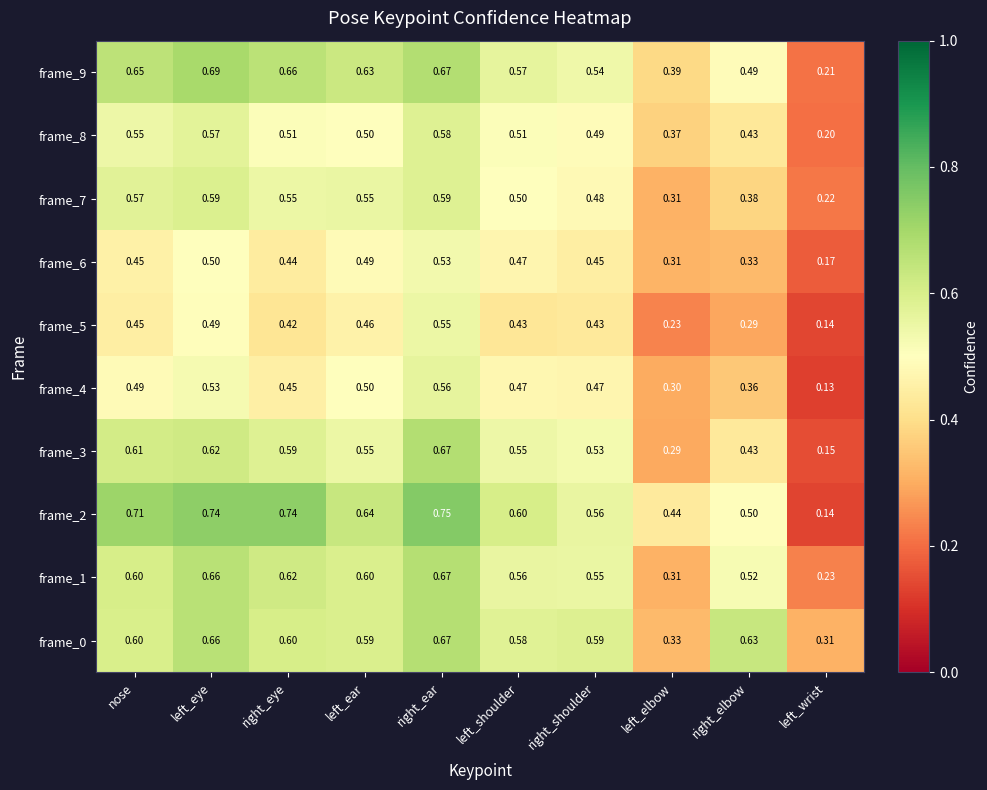

Where is frame_9 nearest to the value 0?

left_wrist